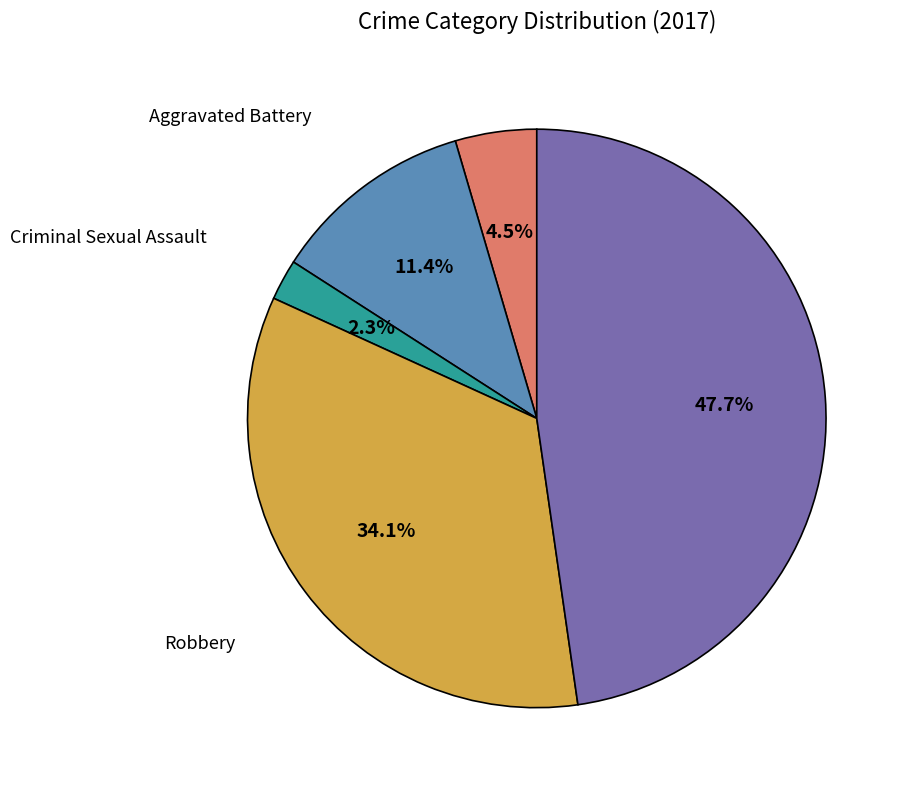

Count the number of slices in the pie.

5